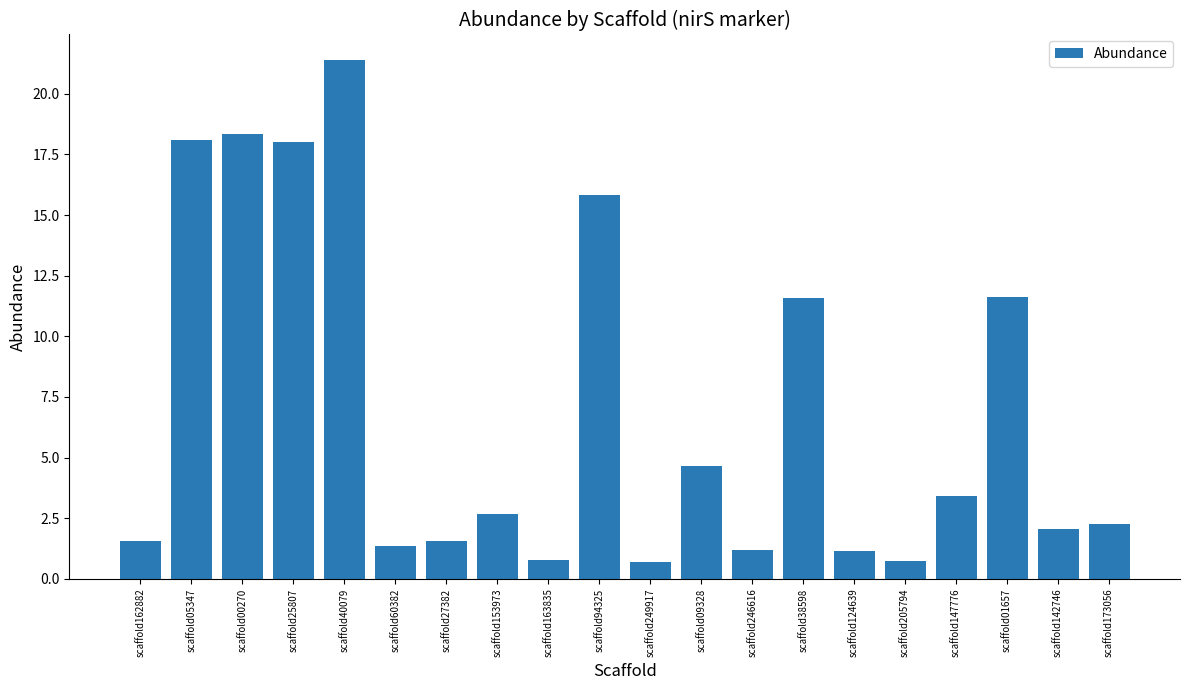

What is the maximum value shown in the chart?

21.4